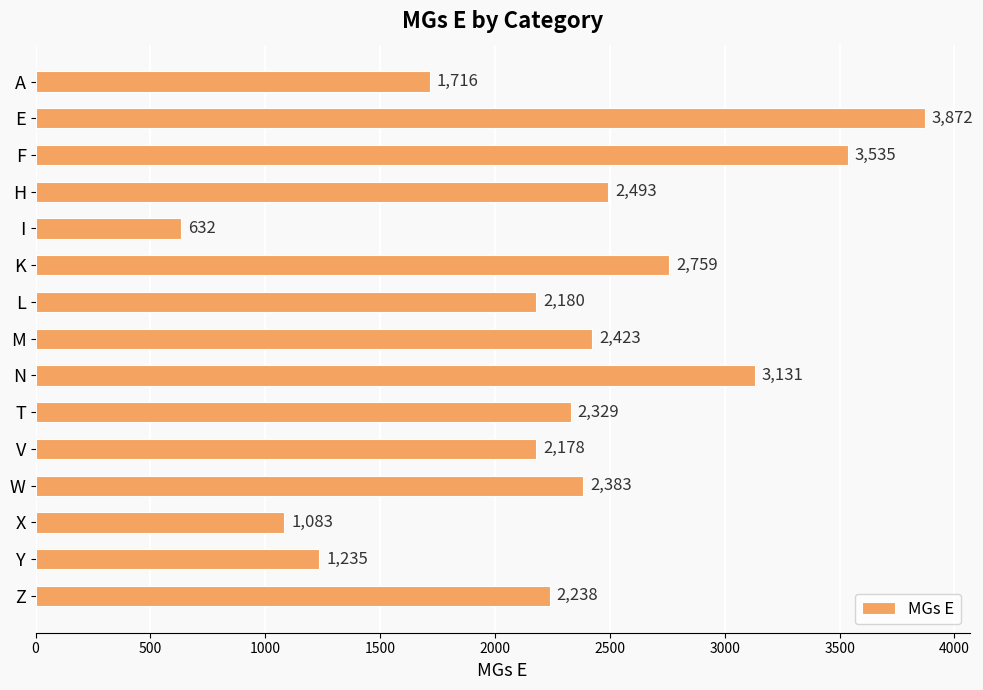

Where is the data nearest to the value 2252?

Z